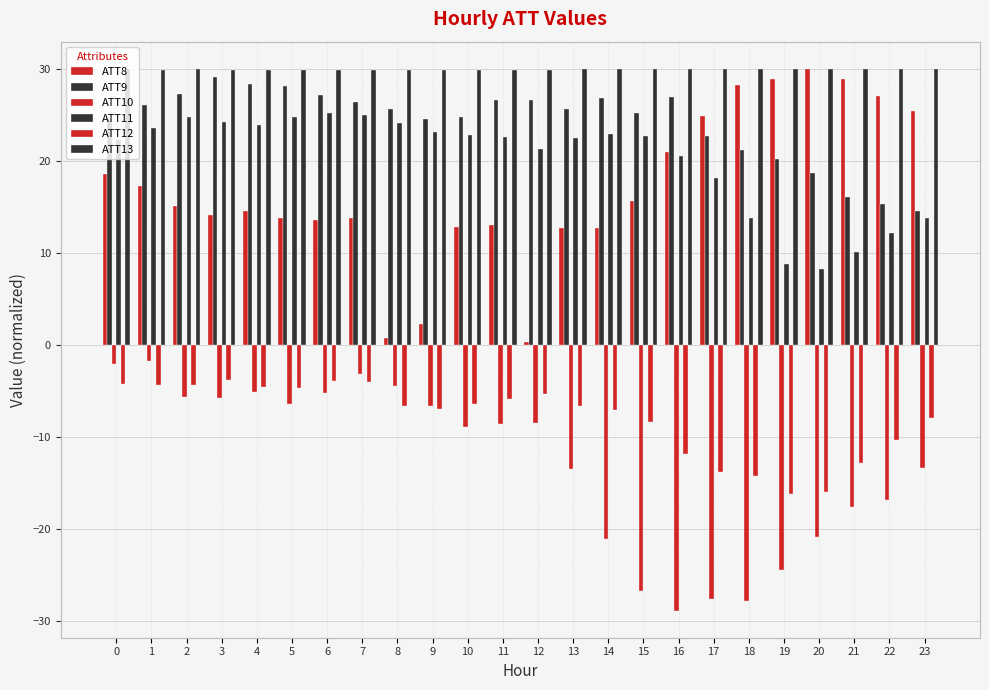

Reading left to right, list all the values displayed in this chart.

ATT8: 18.6	17.2	15.1	14.1	14.5	13.8	13.6	13.8	0.7	2.3	12.8	13.0	0.3	12.7	12.7	15.6	21.0	24.9	28.2	28.9	30.0	28.9	27.0	25.4
ATT9: 24.6	26.1	27.3	29.1	28.3	28.2	27.2	26.4	25.6	24.6	24.8	26.6	26.6	25.6	26.8	25.2	26.9	22.7	21.2	20.2	18.7	16.1	15.3	14.6
ATT10: -2.1	-1.8	-5.6	-5.8	-5.1	-6.4	-5.2	-3.2	-4.5	-6.7	-9.0	-8.7	-8.5	-13.5	-21.1	-26.8	-28.9	-27.7	-27.9	-24.5	-20.9	-17.7	-16.9	-13.4
ATT11: 22.3	23.6	24.7	24.2	23.9	24.8	25.2	25.0	24.1	23.1	22.8	22.6	21.3	22.4	22.9	22.7	20.5	18.1	13.8	8.7	8.2	10.1	12.1	13.8
ATT12: -4.3	-4.4	-4.4	-3.8	-4.6	-4.7	-4.0	-4.1	-6.6	-7.0	-6.4	-5.9	-5.4	-6.7	-7.1	-8.4	-11.9	-13.9	-14.3	-16.2	-16.0	-12.9	-10.4	-7.9
ATT13: 29.9	29.9	29.9	29.9	29.9	29.9	29.9	29.9	29.9	29.9	29.9	29.9	29.9	29.9	29.9	29.9	30.0	30.0	30.0	30.0	30.0	30.0	30.0	30.0